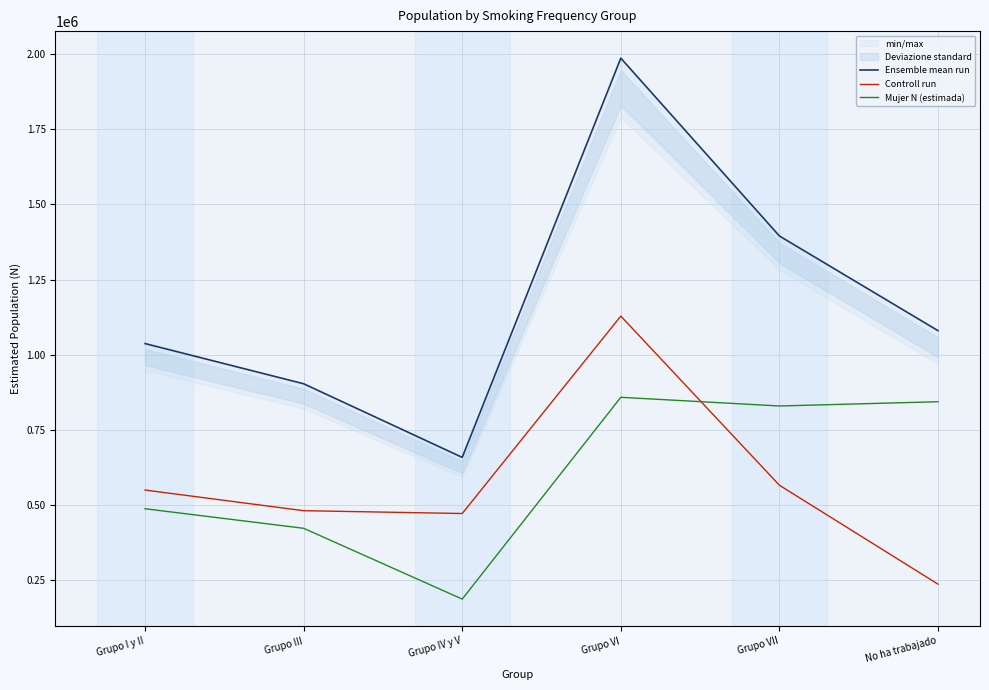

At which category is the sum across all series the highest?

Grupo VI